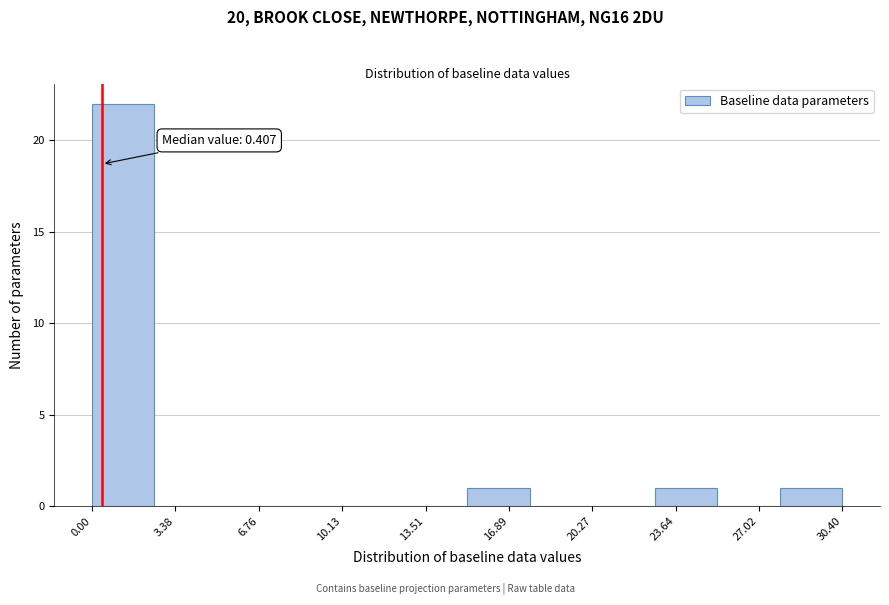

Which range on the x-axis has the tallest bar?

0.0 to 2.5